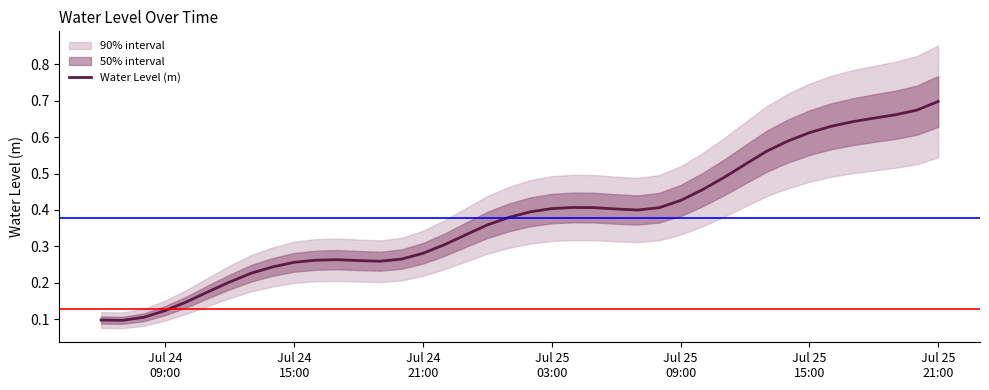

What position from the left is Jul 25 09:00?

28